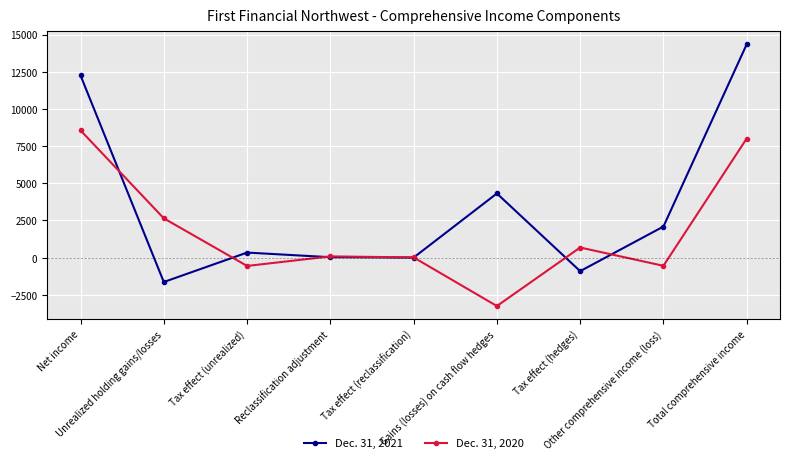

What is the difference between the maximum and minimum values in the Dec. 31, 2020 series?

11807